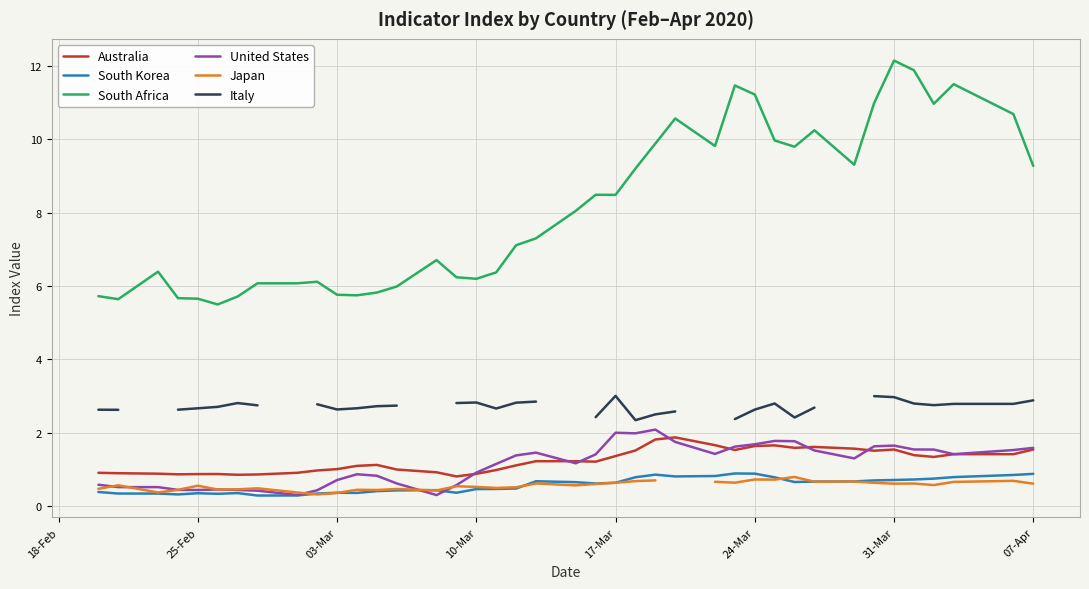

What is the highest value of the South Africa series?

12.1